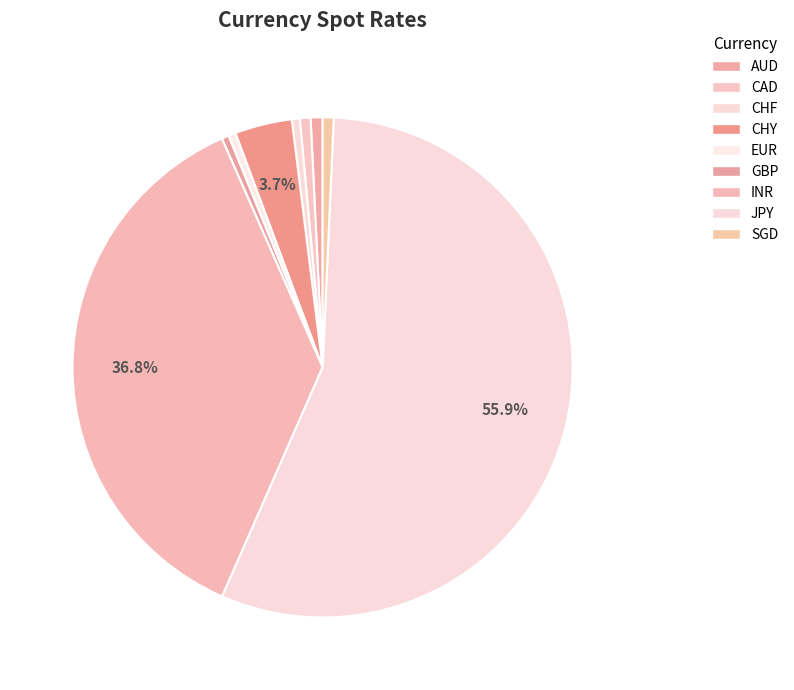

Which category has the smallest portion of the pie?

GBP